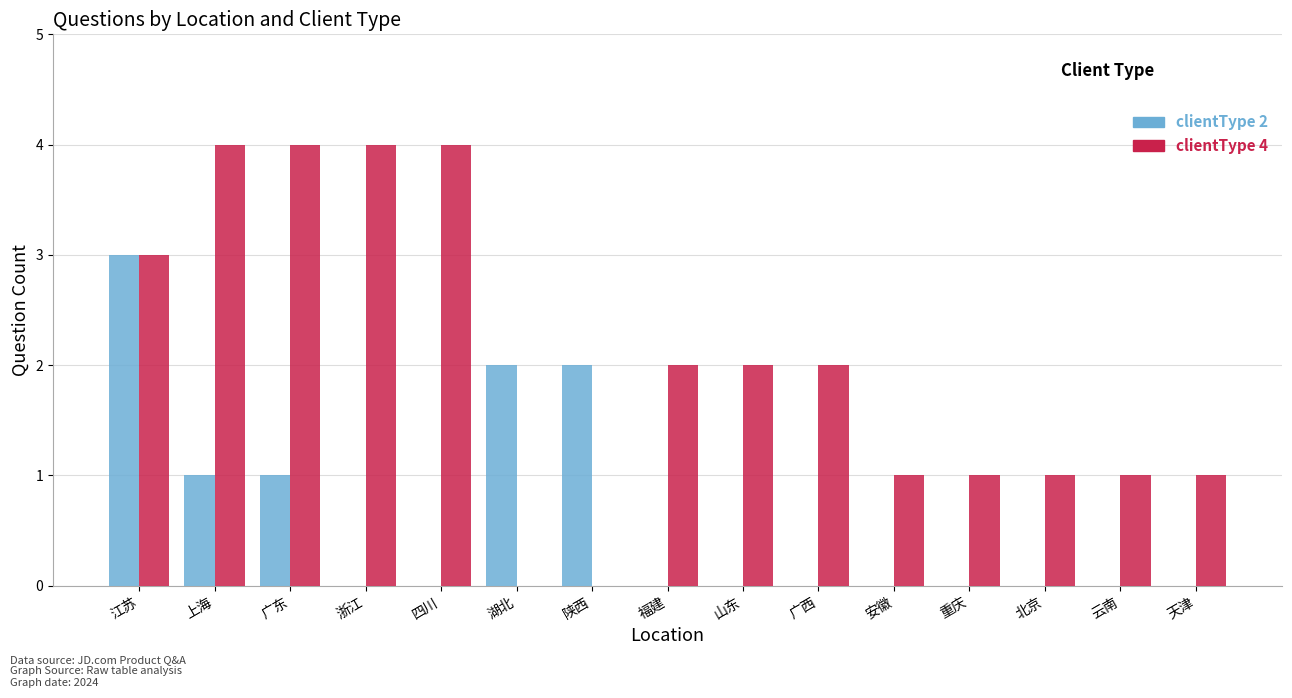

Is it true that clientType 2 equals 0 at 广西?

True